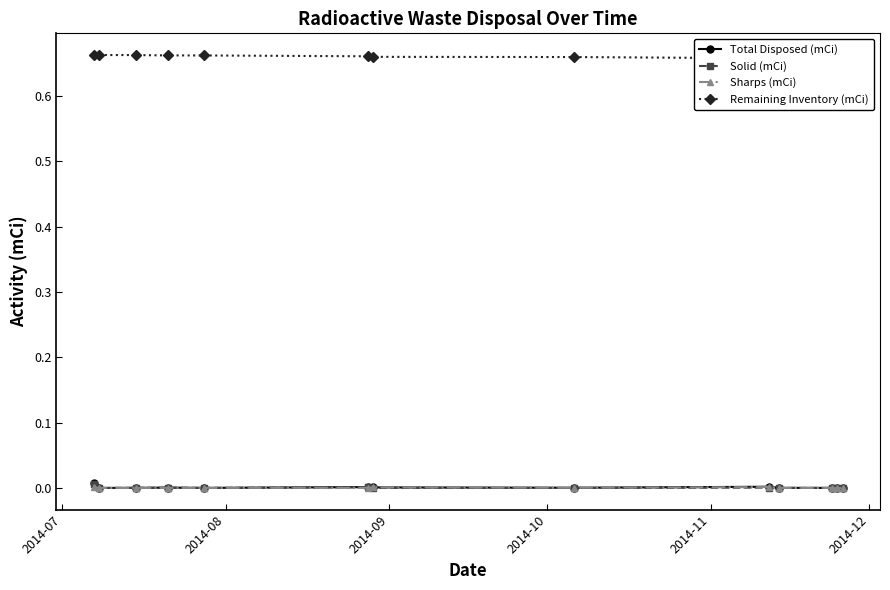

True or false: Total Disposed (mCi) has more than 0 points higher than both neighbors.

True